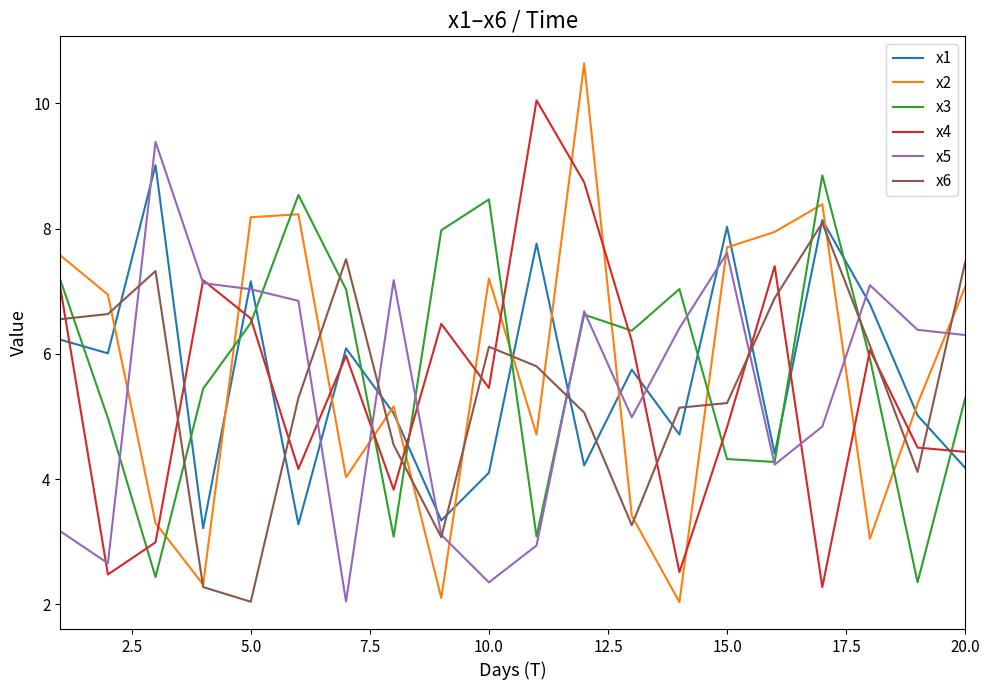

What is the highest value of the x1 series?

9.0